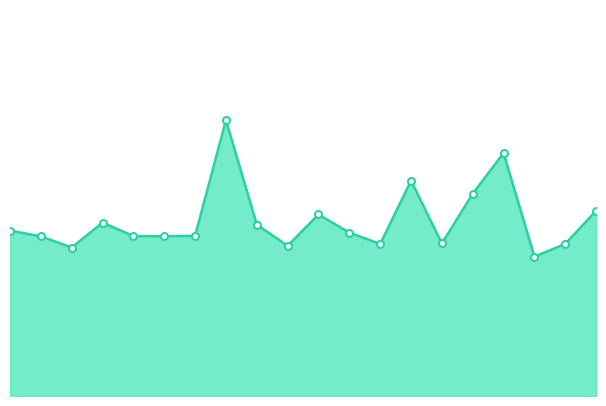

Is this an area chart (filled region under the line)?

Yes